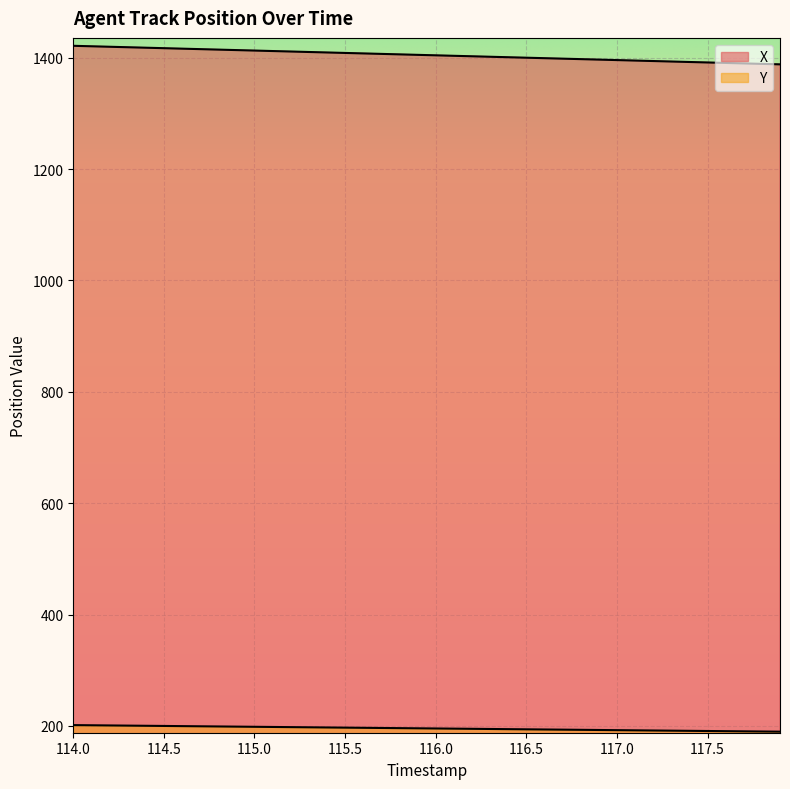

Does the chart display data point markers on the line(s)?

No